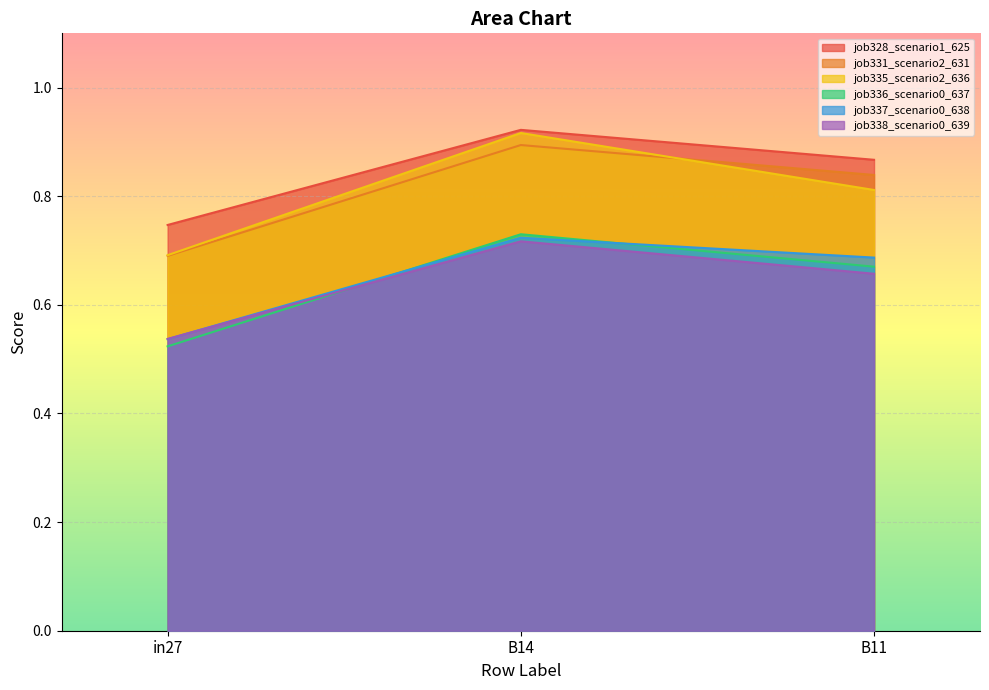

How many lines are shown in the chart?

6